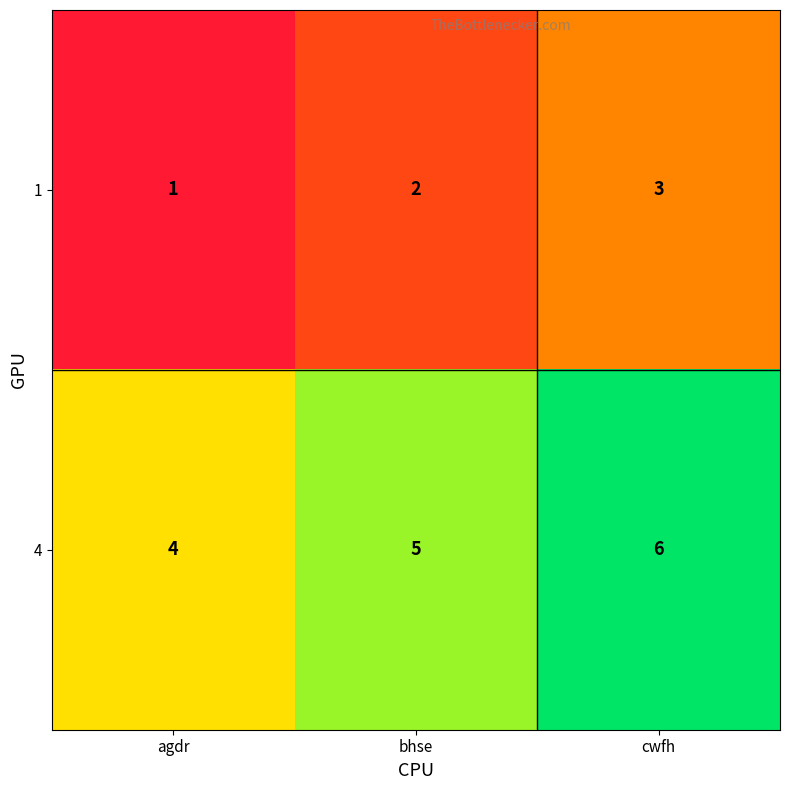

True or false: 1 has a value of 2 at bhse.

True